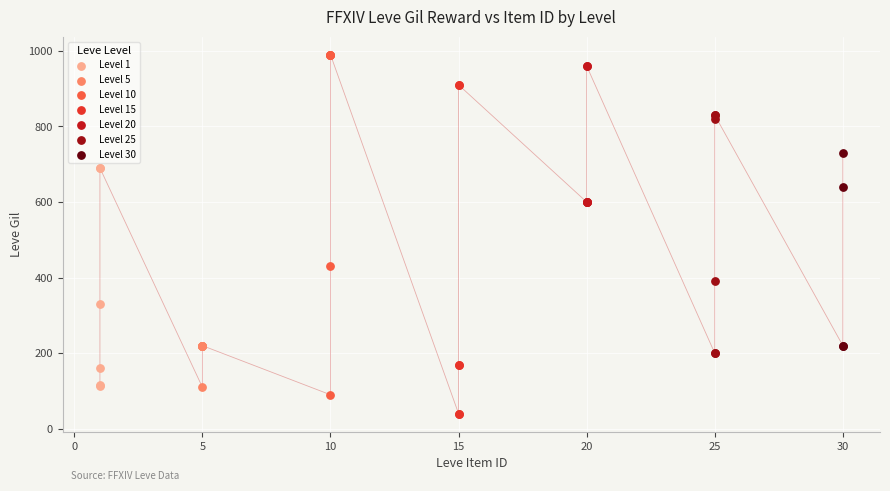

Which series contains the lowest Y value?

Level 15